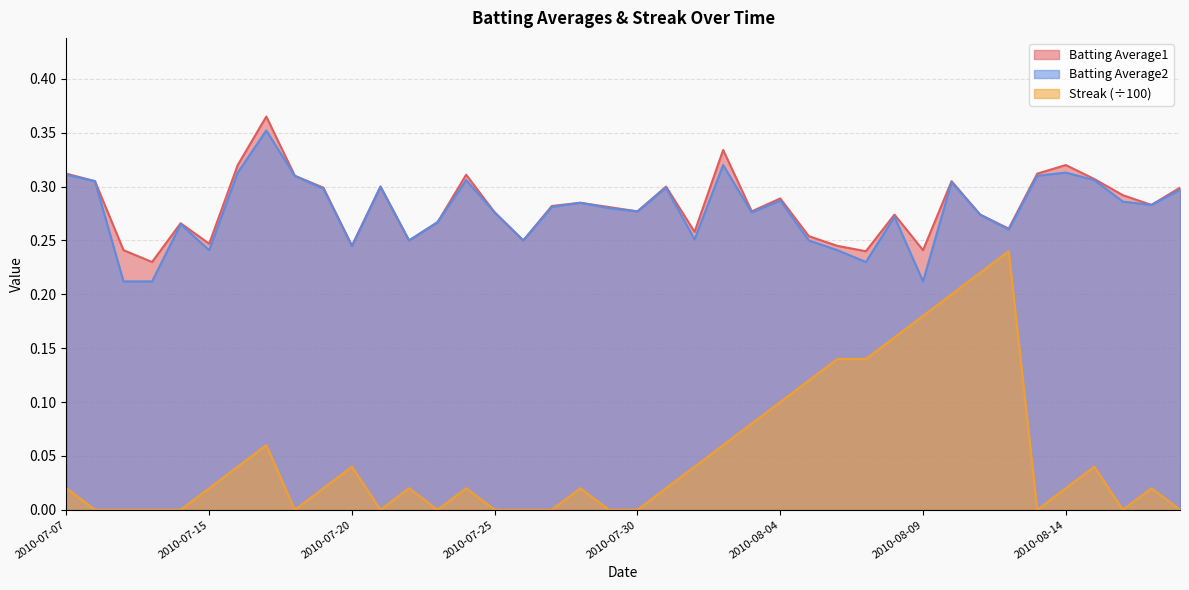

True or false: Batting Average1 and Streak intersect in this chart.

False